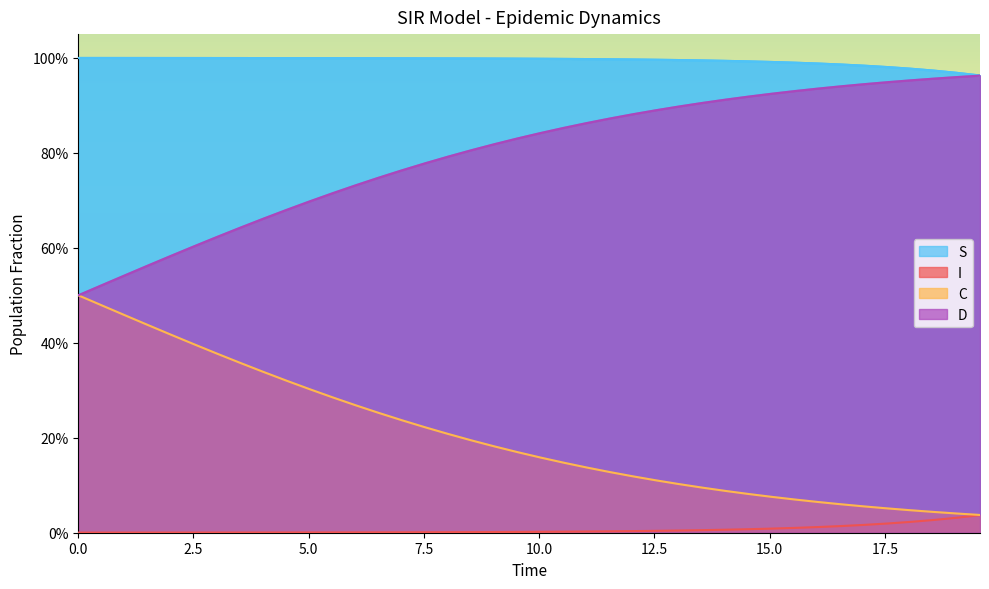

What are all the series names shown in the legend?

S, I, C, D